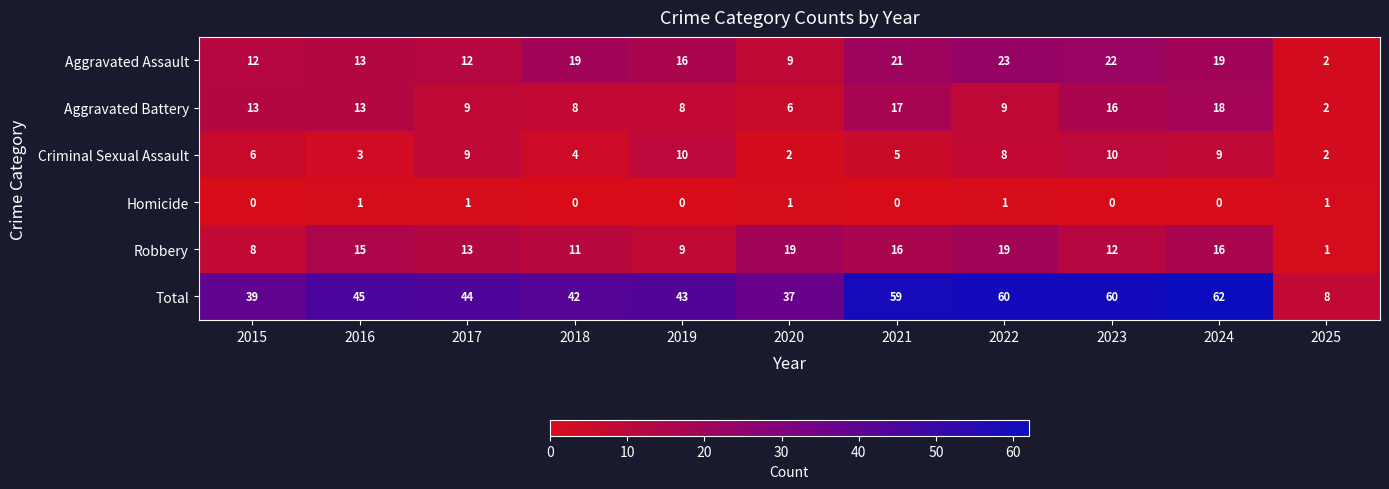

Rank the series by their maximum value, from lowest to highest.

Homicide, Criminal Sexual Assault, Aggravated Battery, Robbery, Aggravated Assault, Total